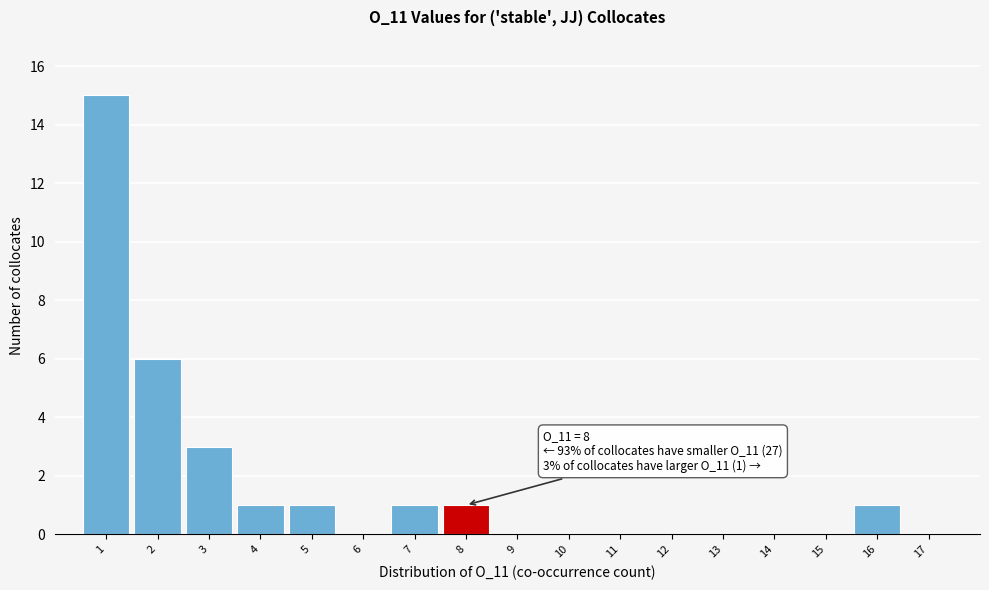

Over which range of the x-axis is the bar tallest?

0.5 to 1.5